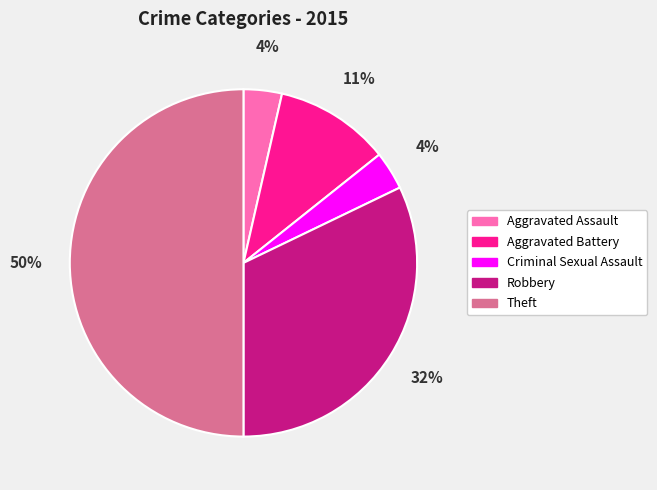

To the nearest percent, what portion does Aggravated Battery represent?

11%